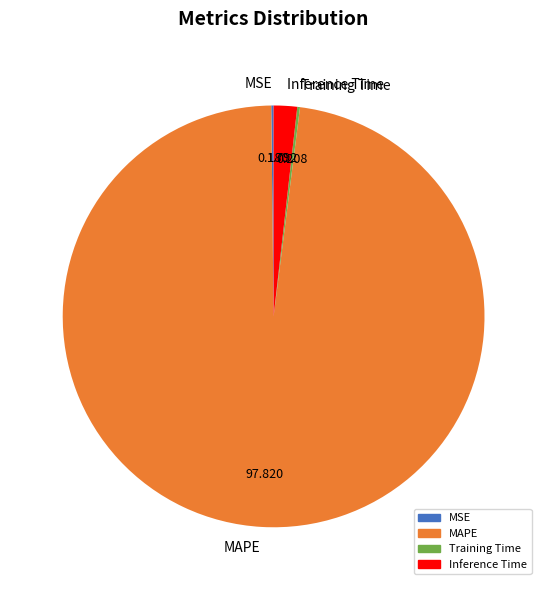

The MAPE slice represents 91% of the pie. True or false?

False